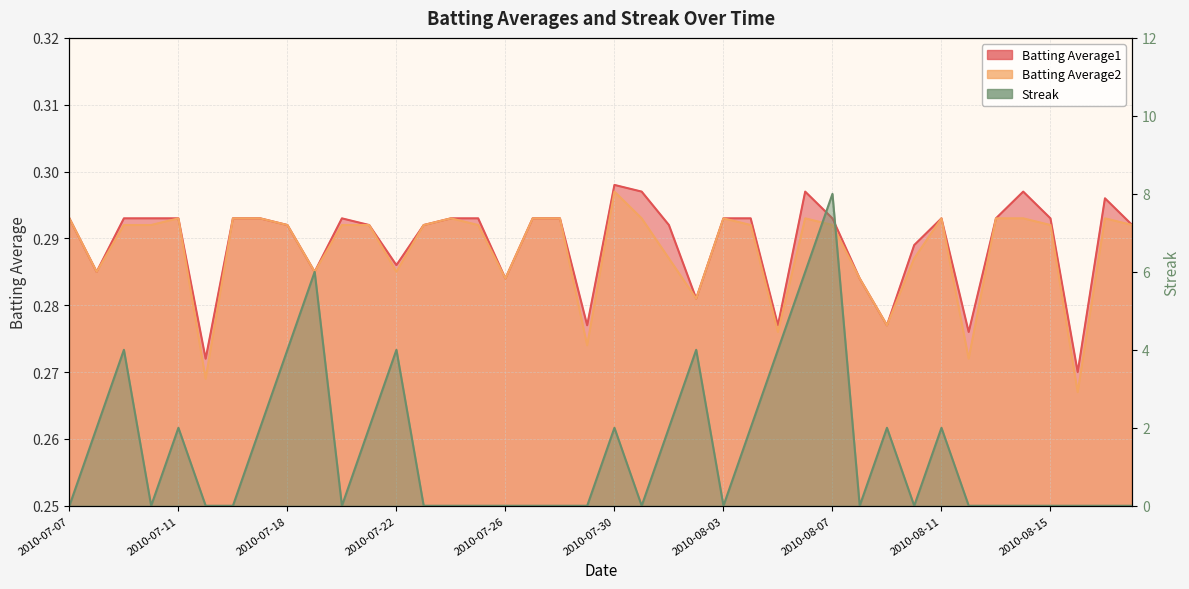

The Batting Average1 series shows 0.3 at 2010-08-08. True or false?

True